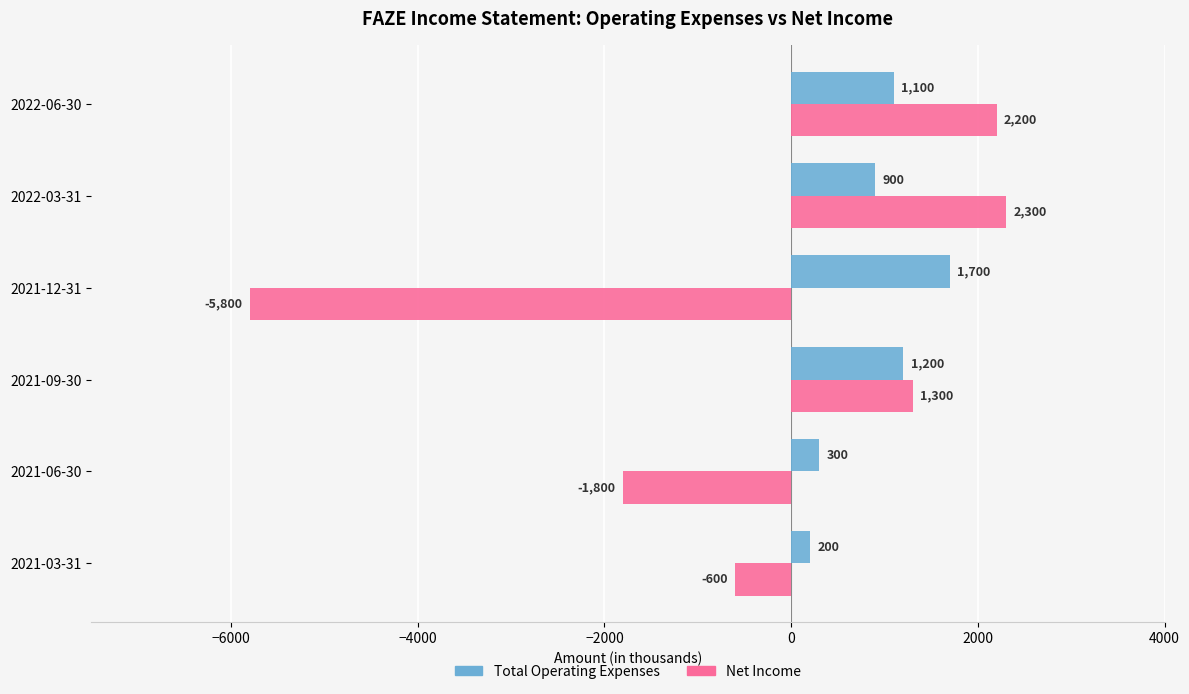

List the labels in order of Net Income value, smallest first.

2021-12-31, 2021-06-30, 2021-03-31, 2021-09-30, 2022-06-30, 2022-03-31